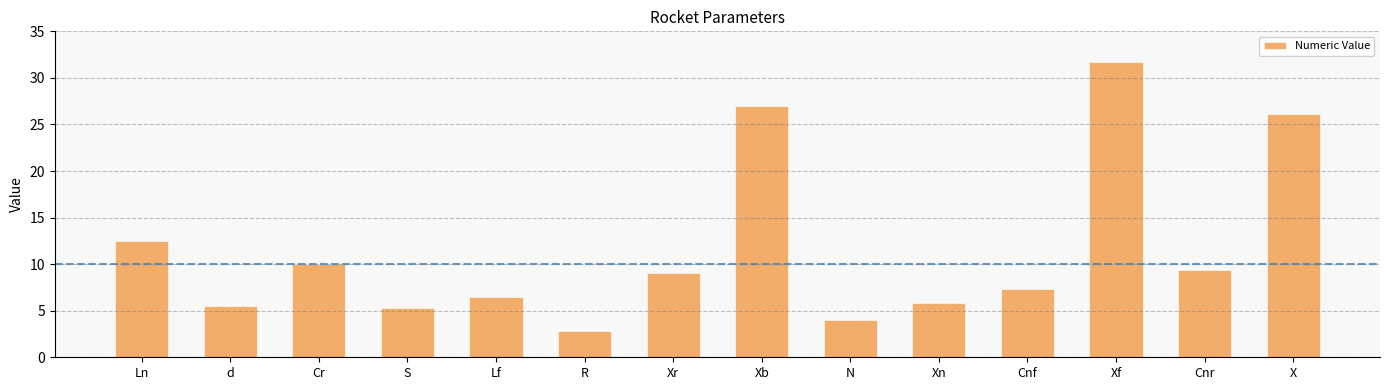

What is the change in value from Ln to Xn?

-6.7